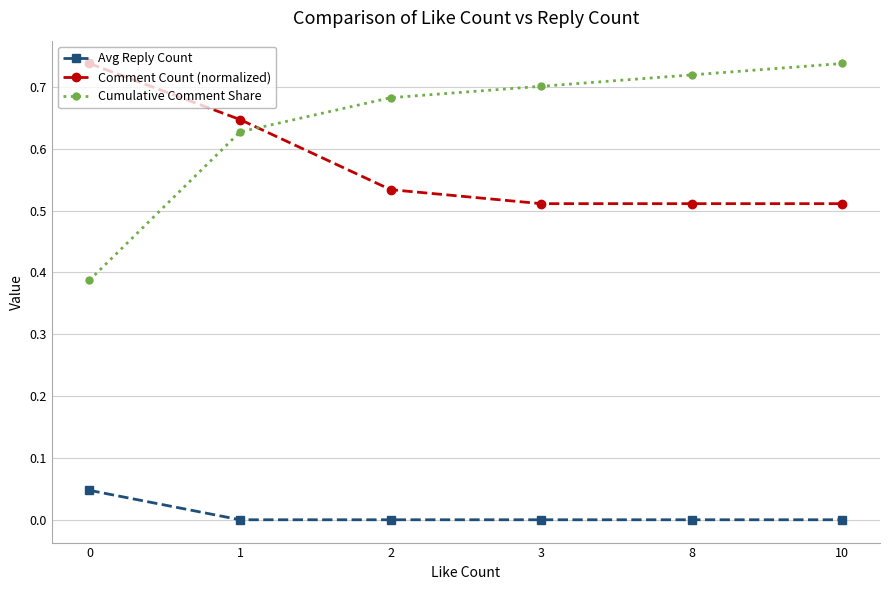

True or false: Cumulative Comment Share has a value of 0.7 at 10.

True